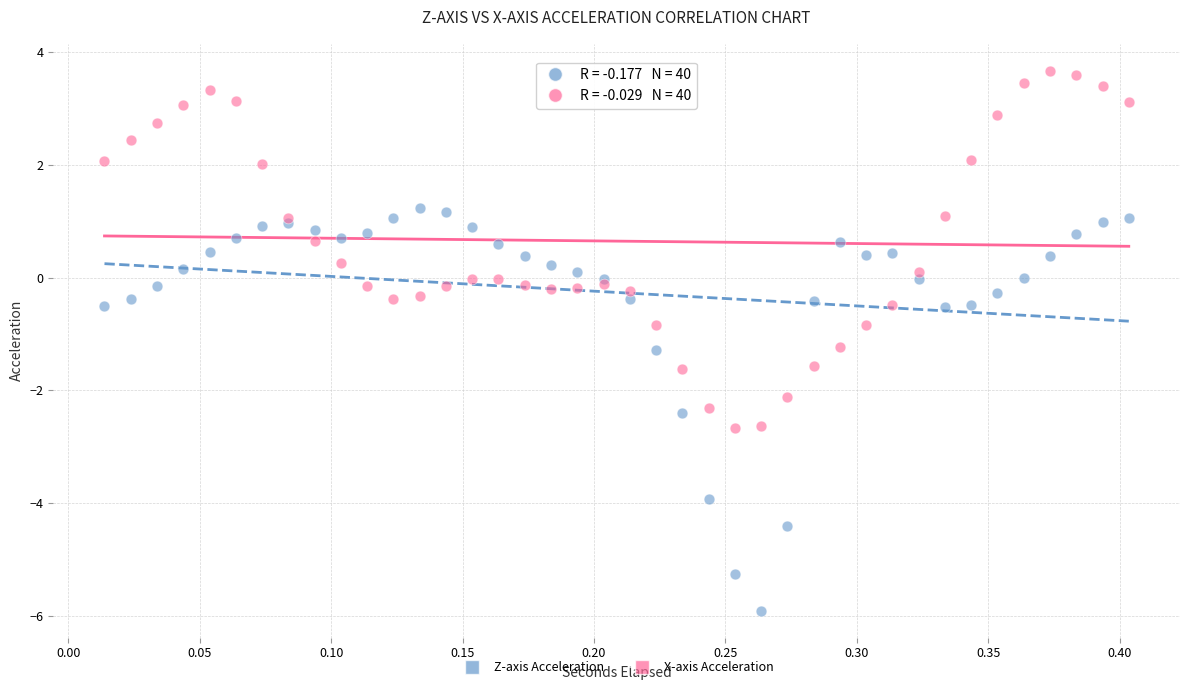

In the Z-axis Acceleration series, what Y value is closest to -2?

-2.4